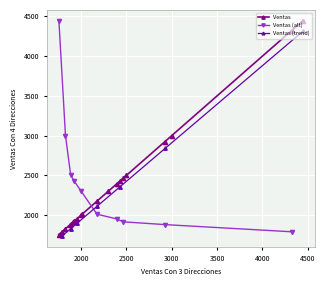

What is the label of the 15th point from the left?

1914.3